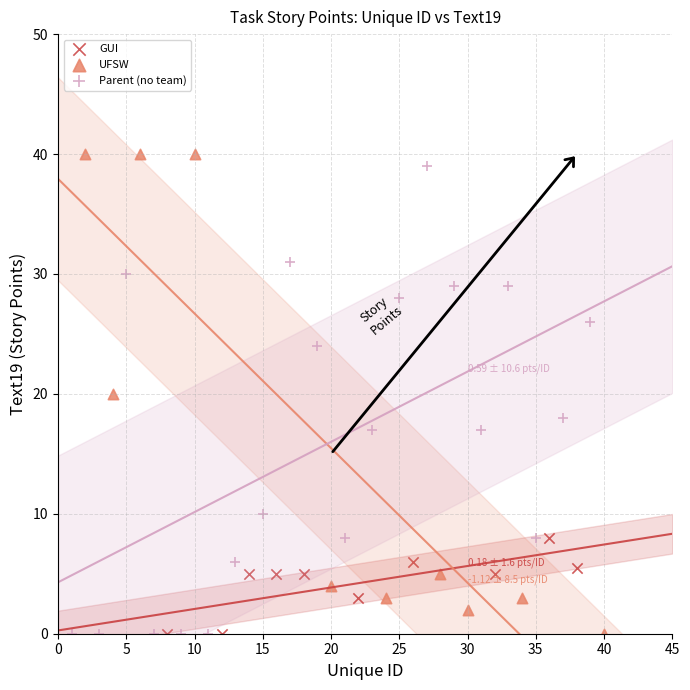

What are all the series names shown in the legend?

GUI, UFSW, Parent (no team)